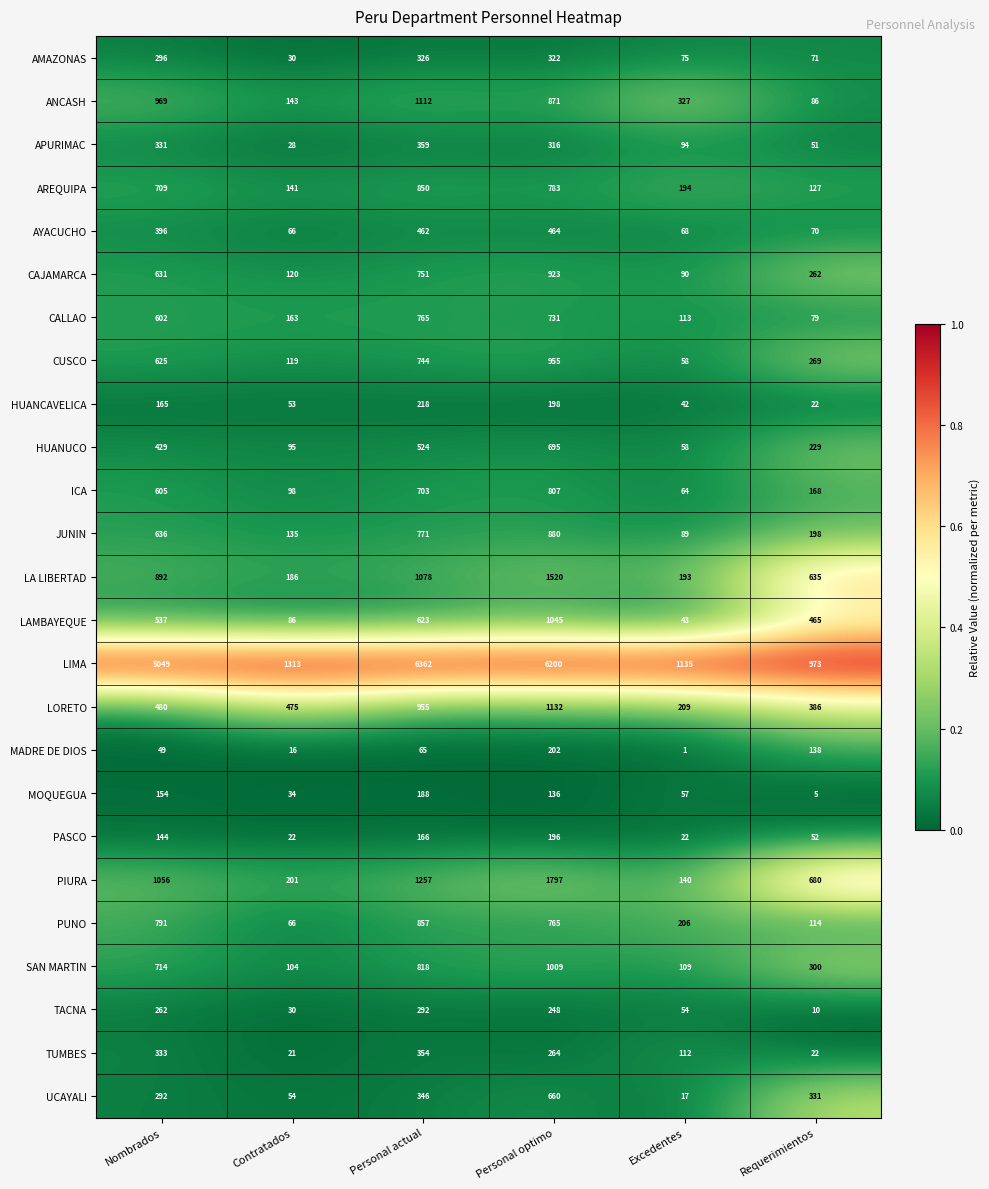

Is it true that LAMBAYEQUE equals 867 at Nombrados?

False